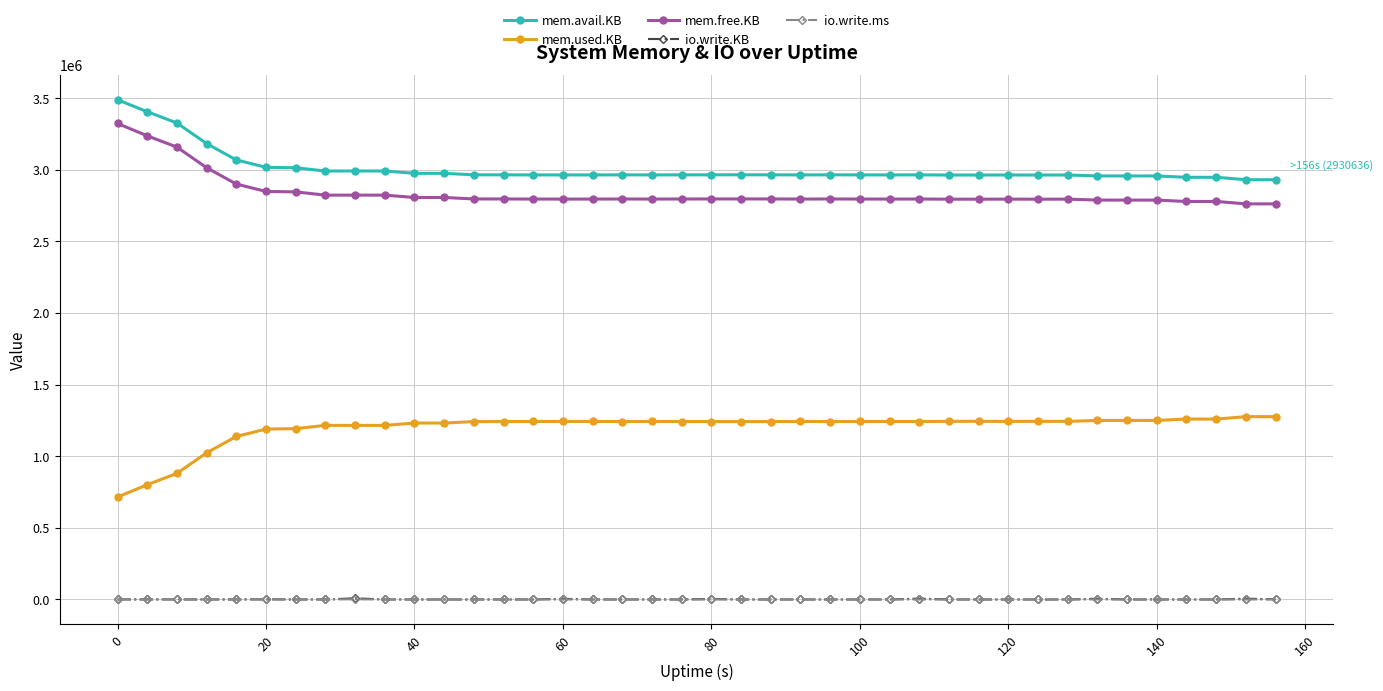

At how many categories does at least one series exceed 1547378?

40